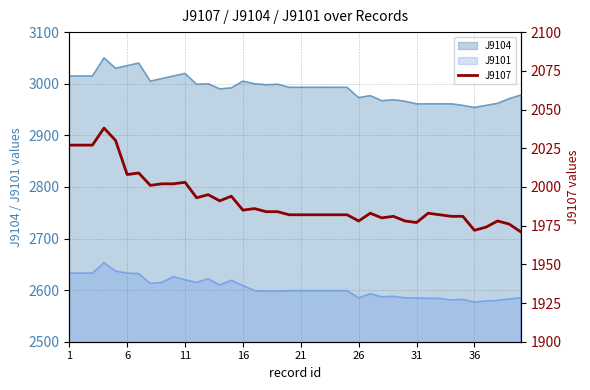

How many categories are shown in the chart?

40